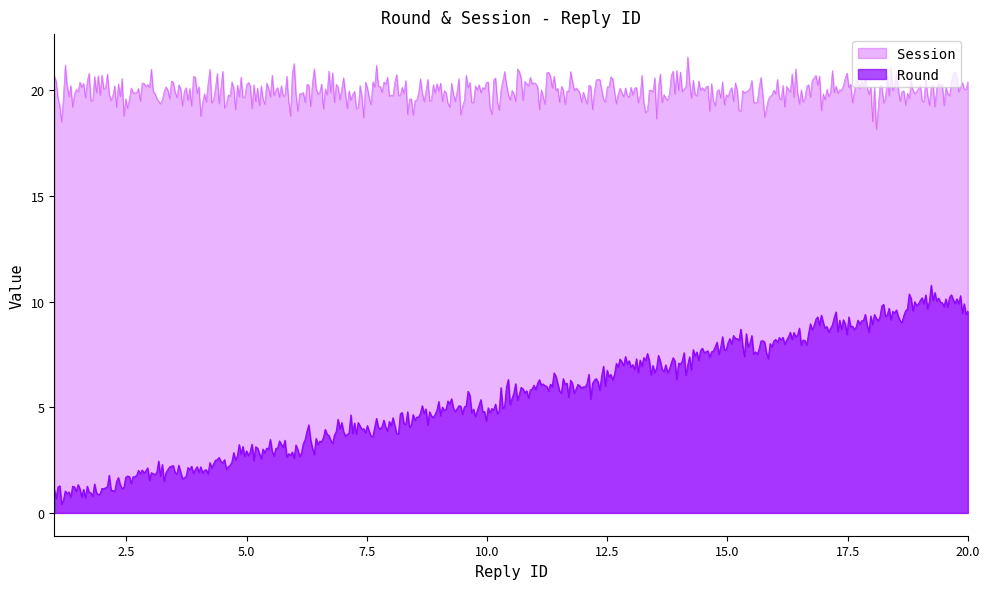

True or false: Session and Round intersect in this chart.

False